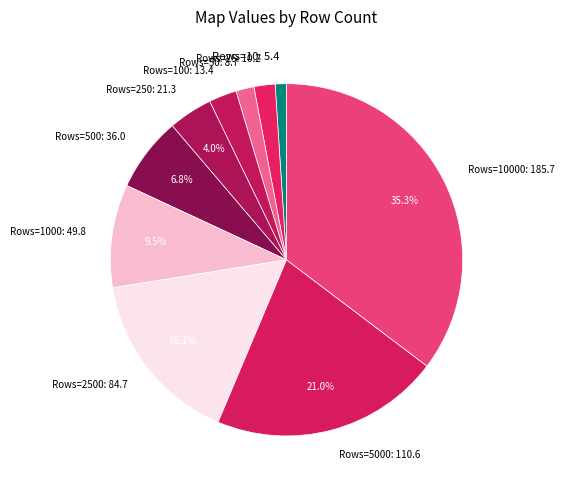

Which has a higher value, Rows=1000: 49.8 or Rows=5000: 110.6?

Rows=5000: 110.6